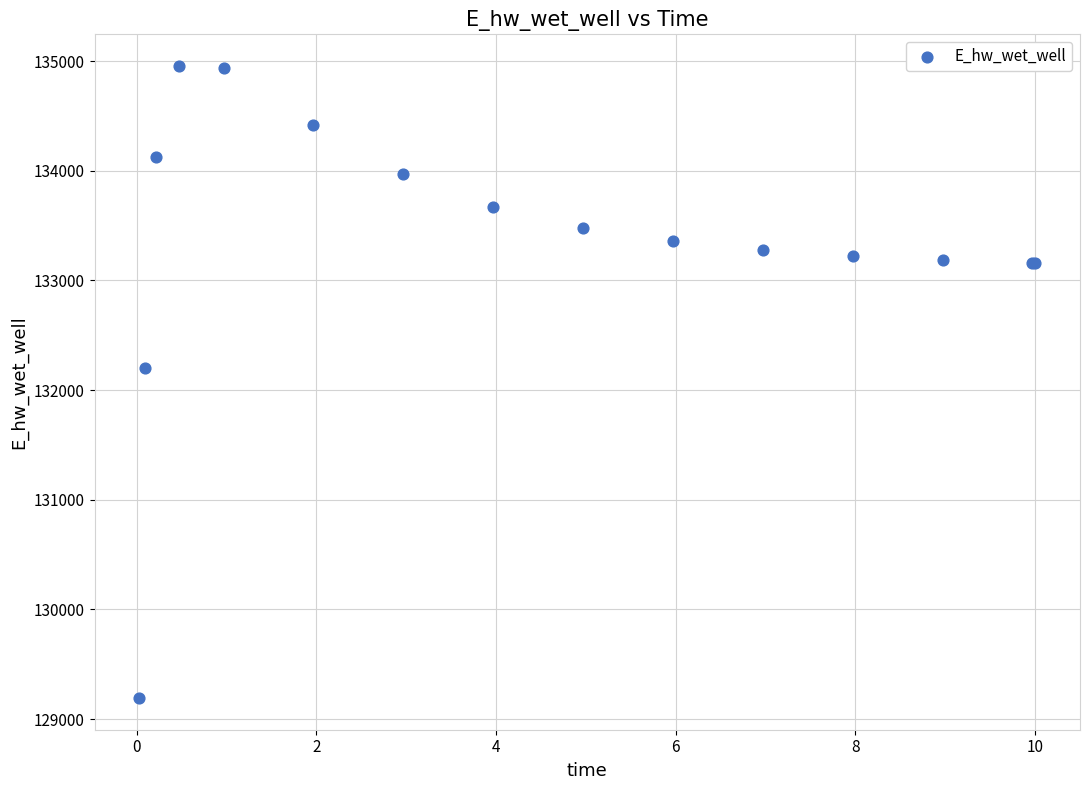

What Y value in the scatter plot is closest to 132073?

132199.7